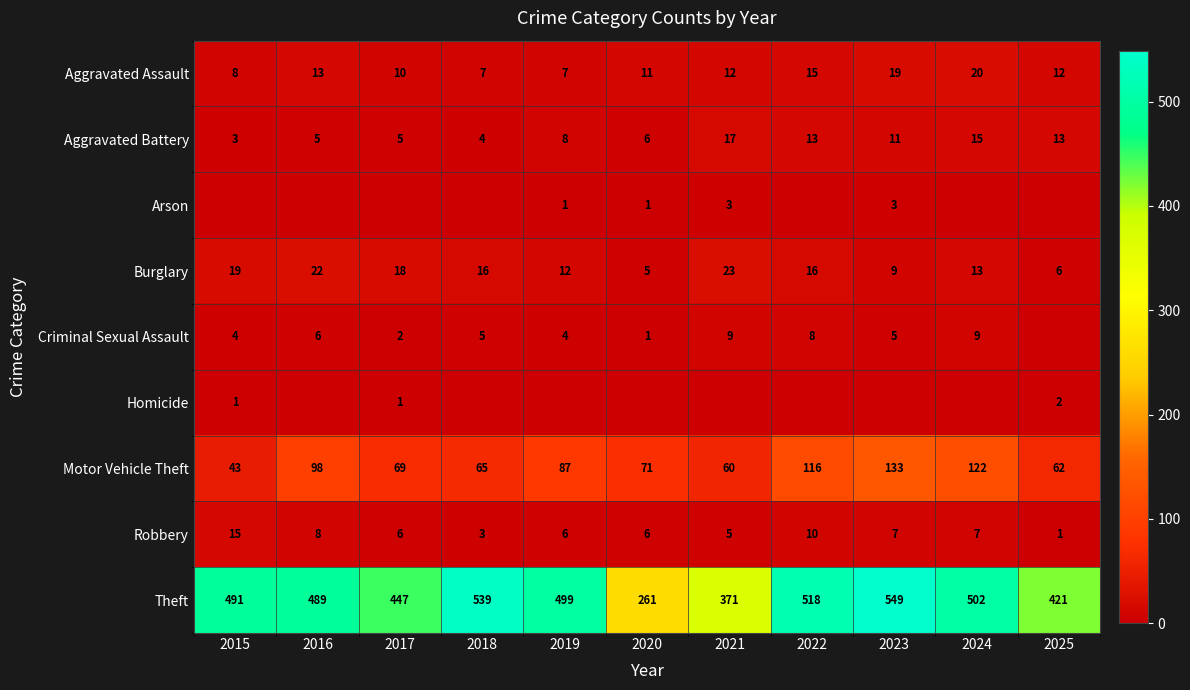

Count the number of data series in this chart.

9